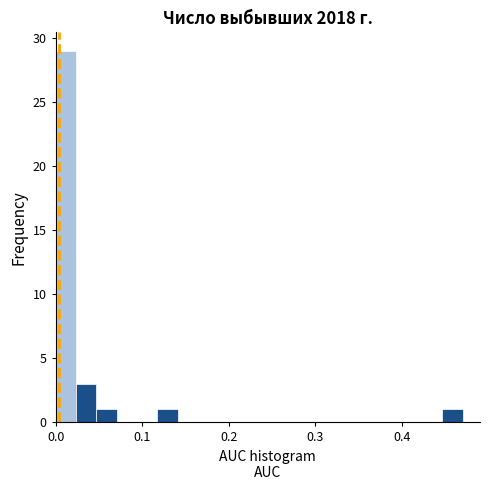

Read against the x-axis, roughly where is the centre of the tallest bar?

0.01